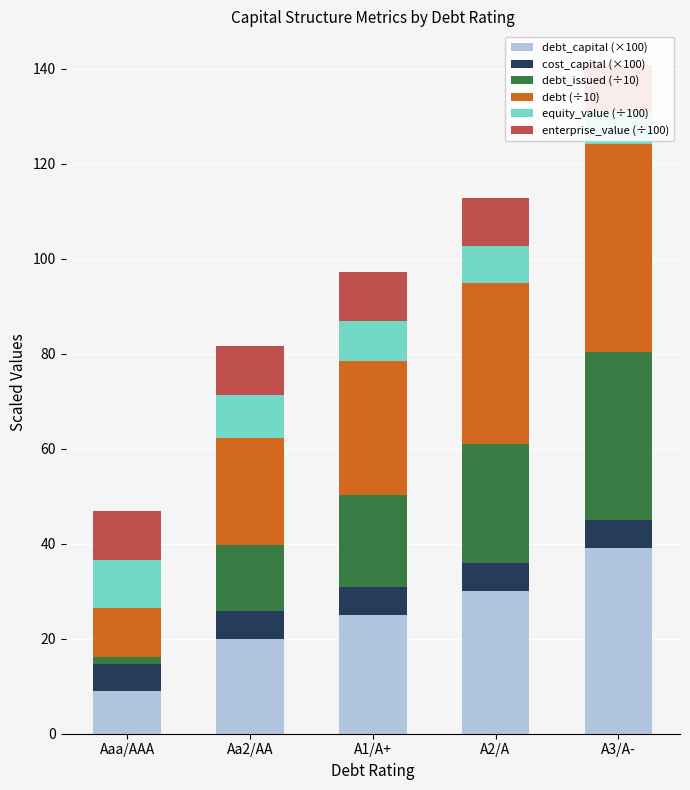

What is the label of the 5th bar from the left?

A3/A-